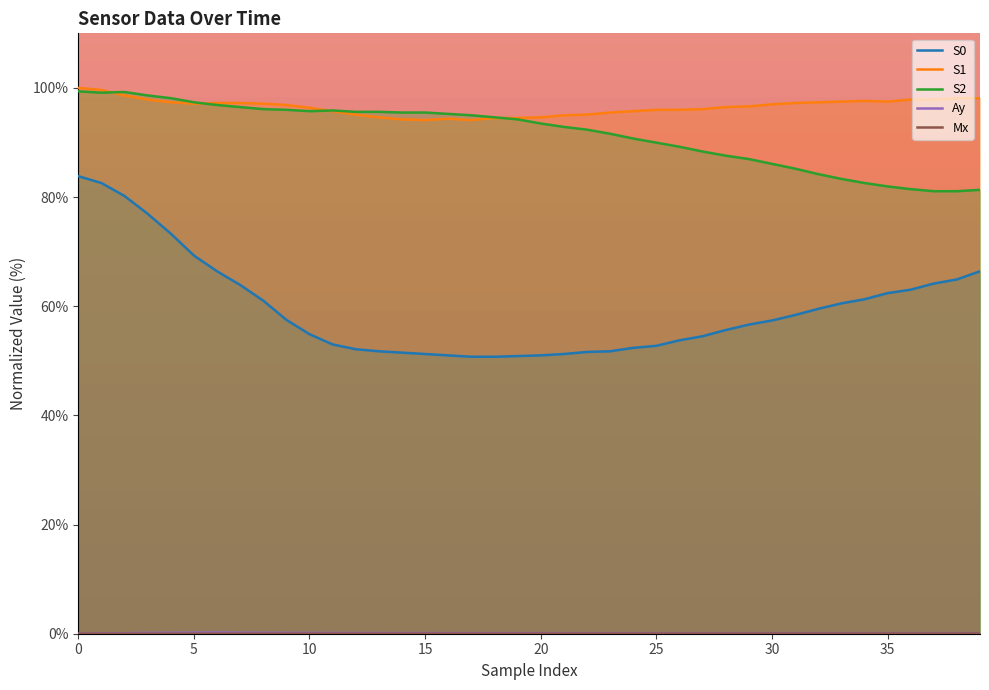

The S1 series shows 150.1 at 30. True or false?

False